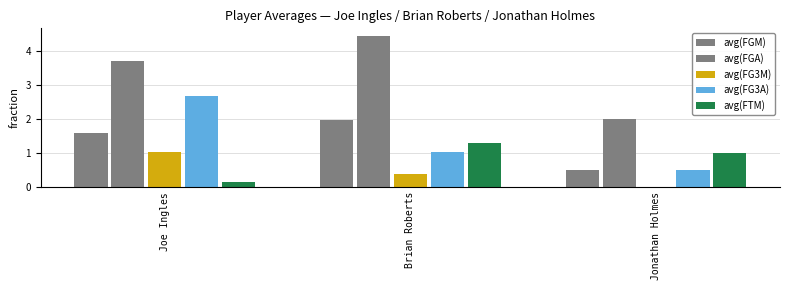

Count the number of categories in the chart.

3